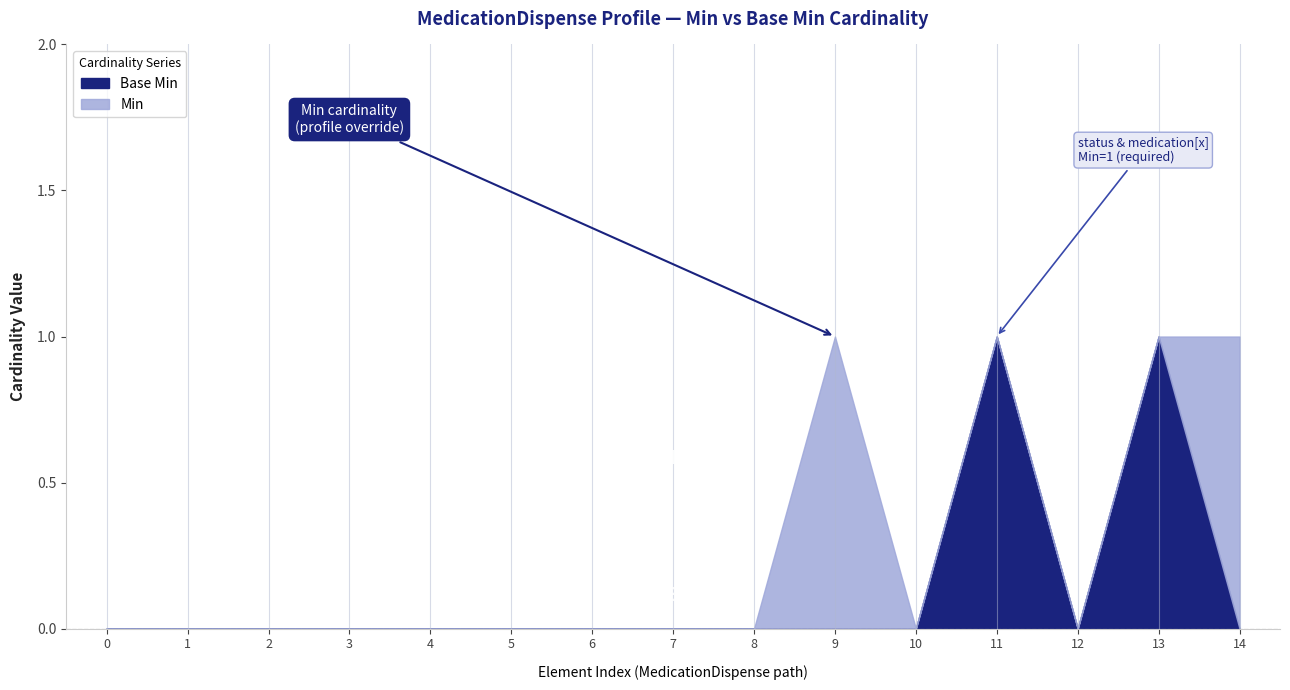

What is the highest value of the Base Min series?

1